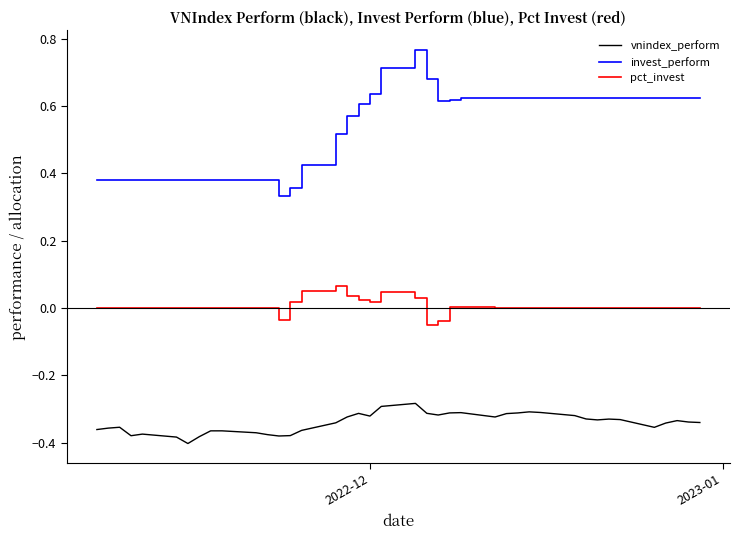

True or false: invest_perform and vnindex_perform intersect in this chart.

False